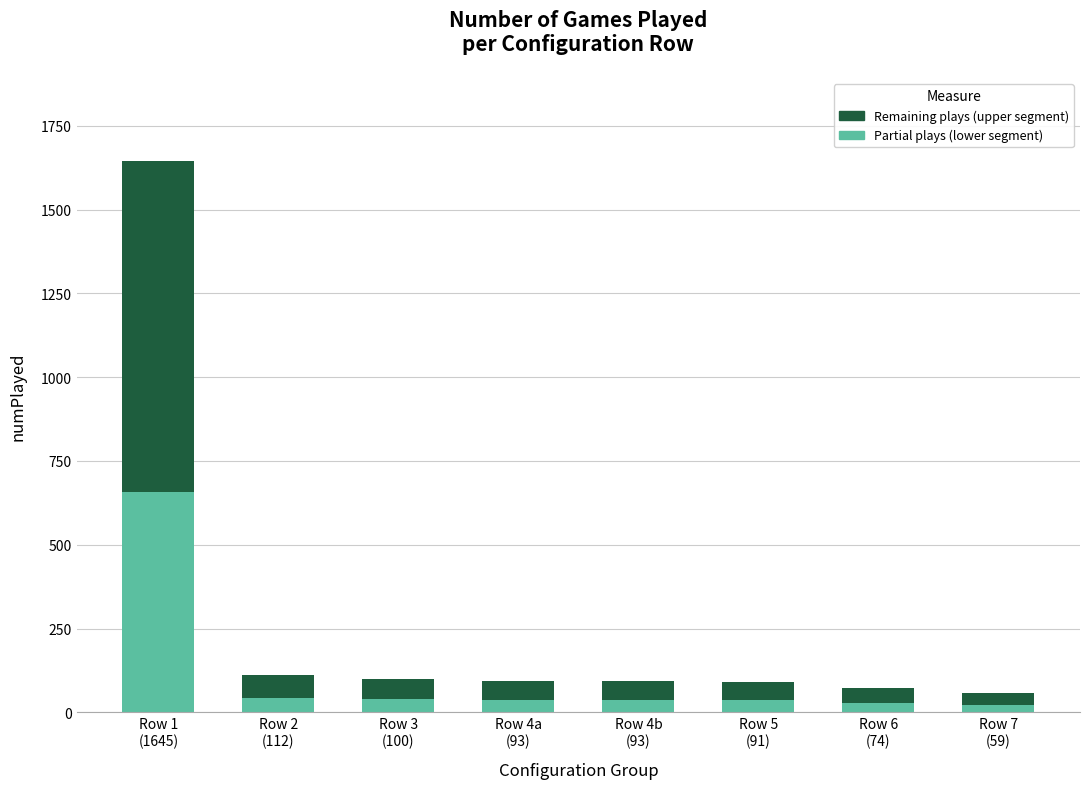

What is the sum of all Partial plays (lower segment) values?

904